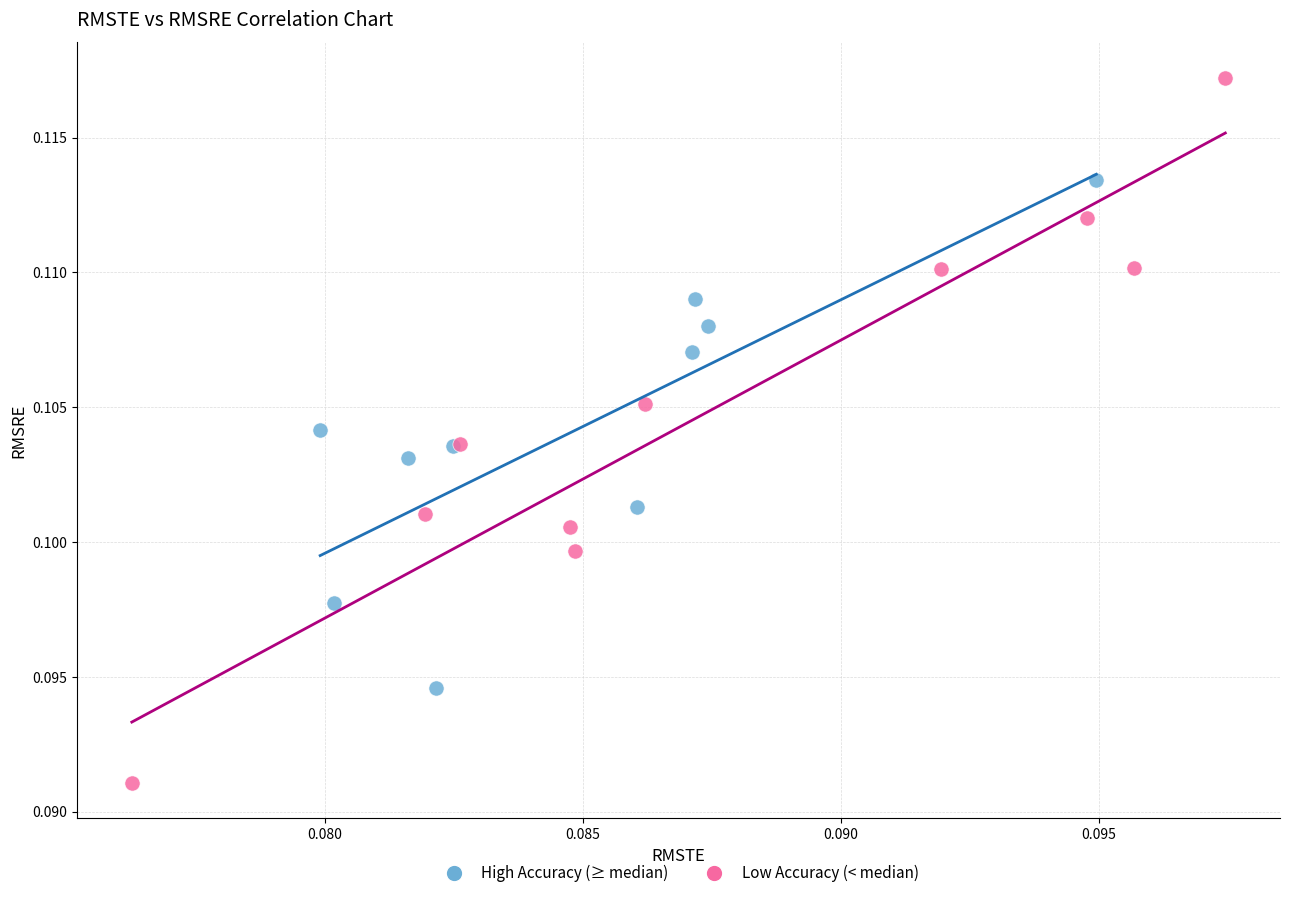

What are all the series names shown in the legend?

High Accuracy (≥ median), Low Accuracy (< median)